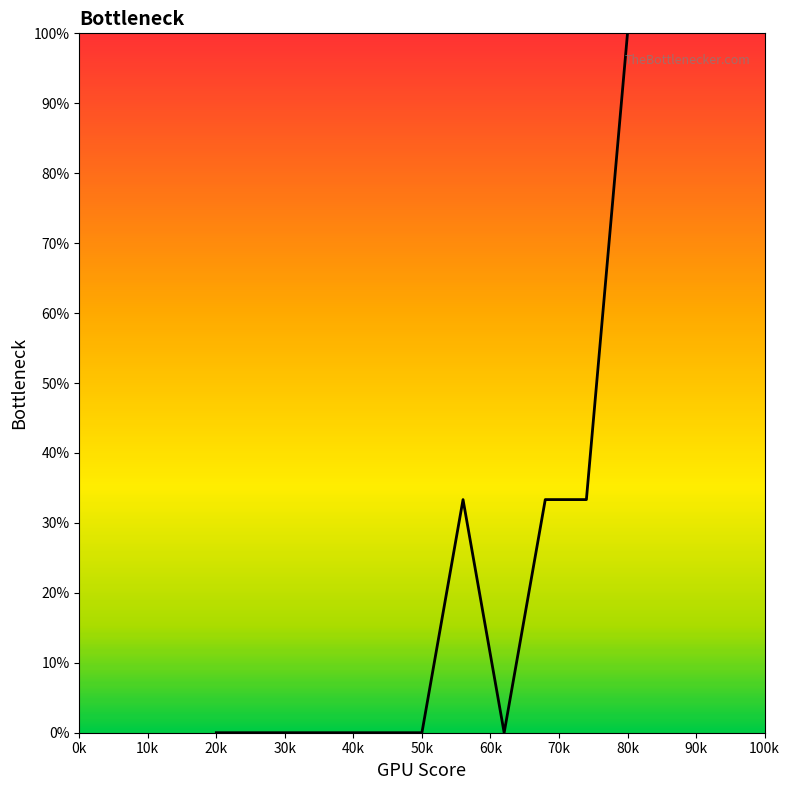

What is the difference between the maximum and minimum values?

100.0